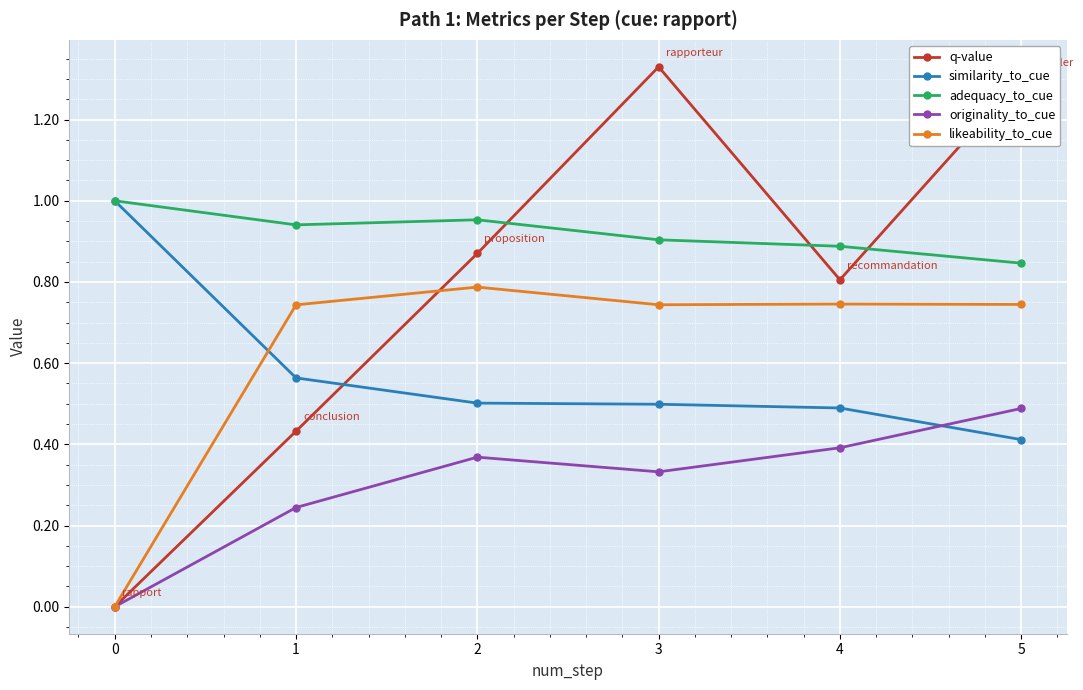

At how many categories does at least one series exceed 0?

6